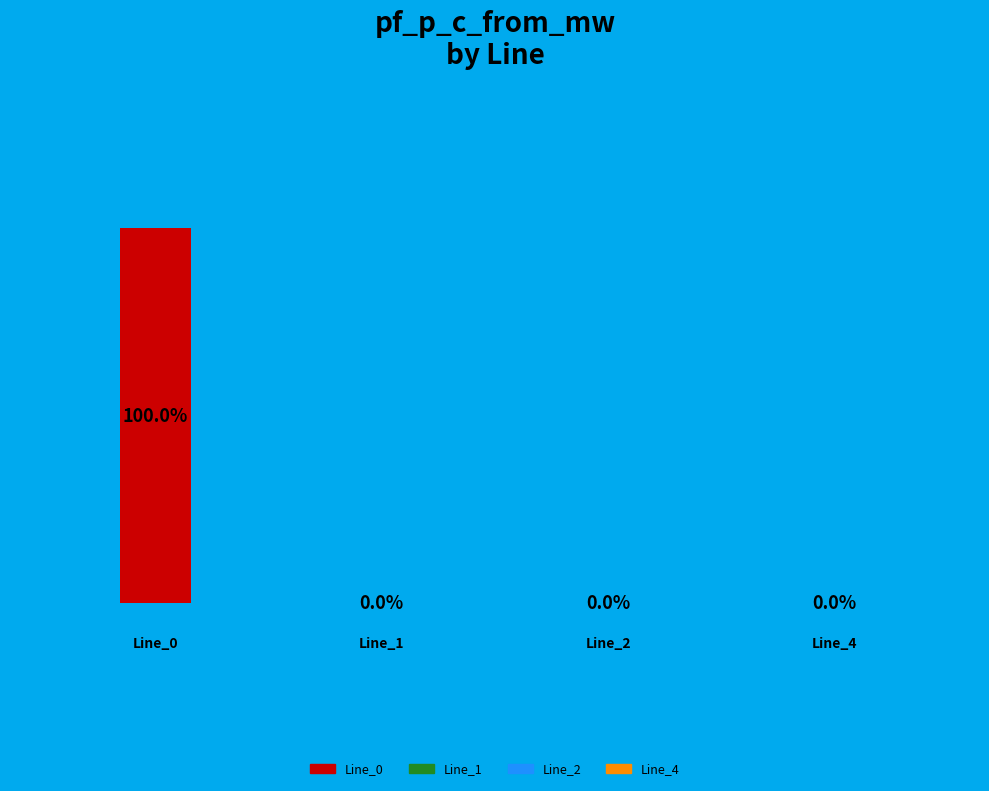

What percentage do Line_0 and Line_1 together represent?

100.0%